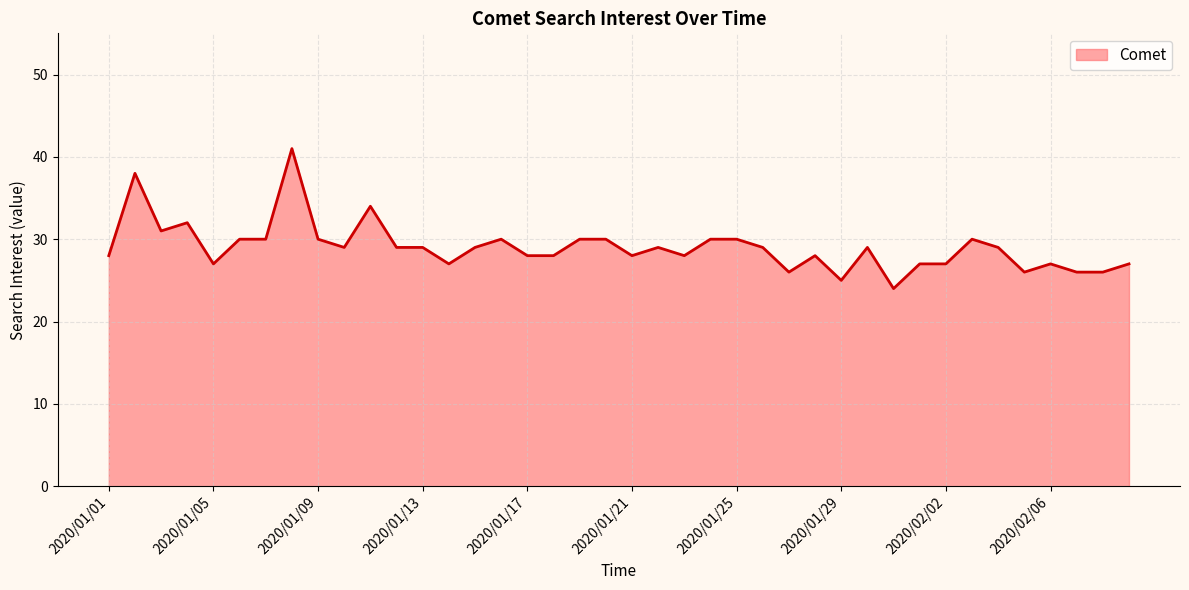

What is the minimum value shown in the chart?

24